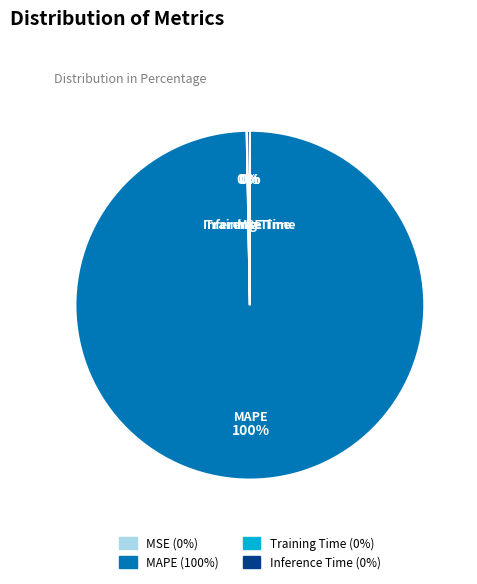

Does MAPE represent more than half of the total?

Yes